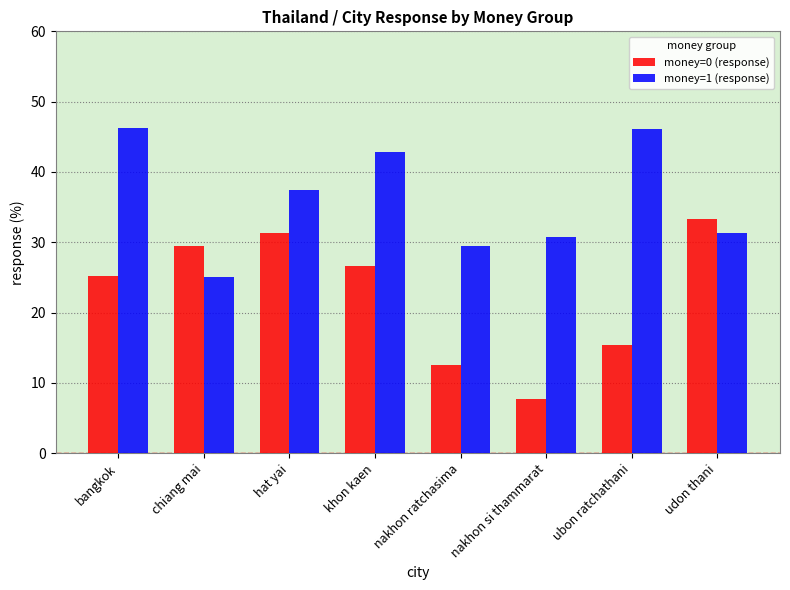

What are all the series names shown in the legend?

money=0 (response), money=1 (response)